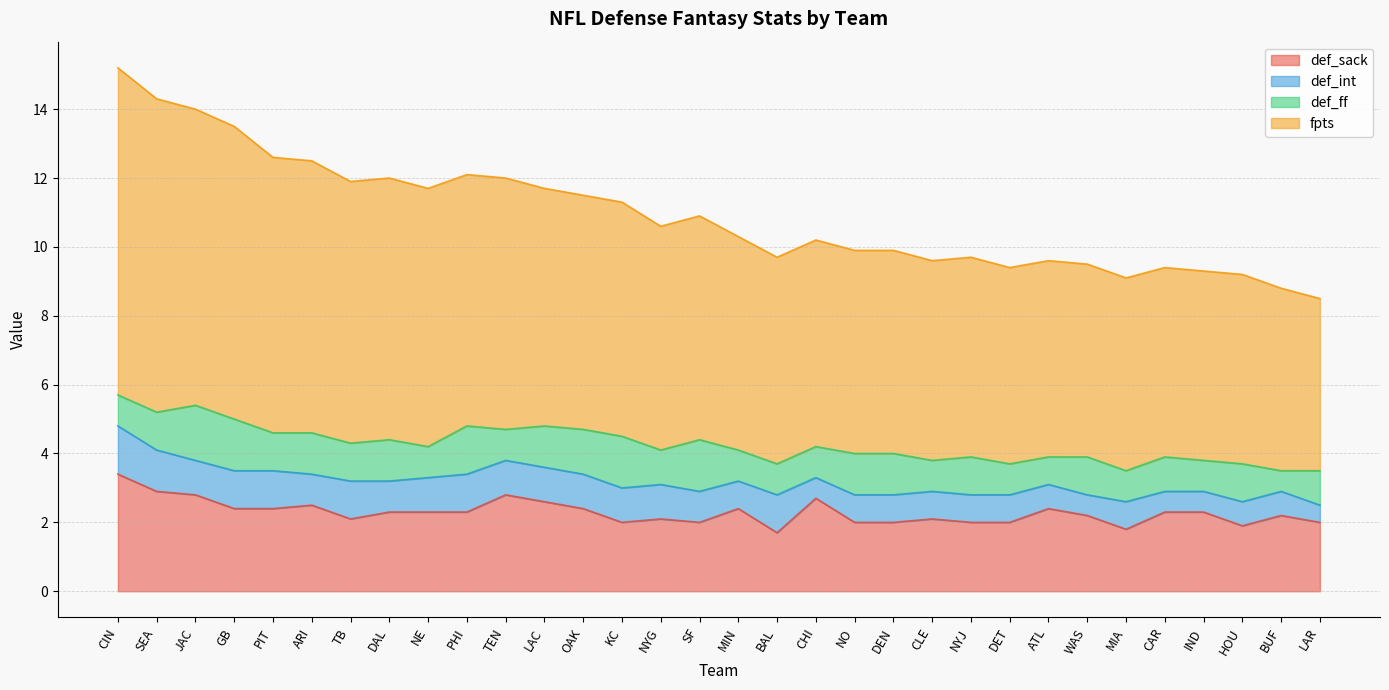

Where is the first local maximum for fpts?

DAL